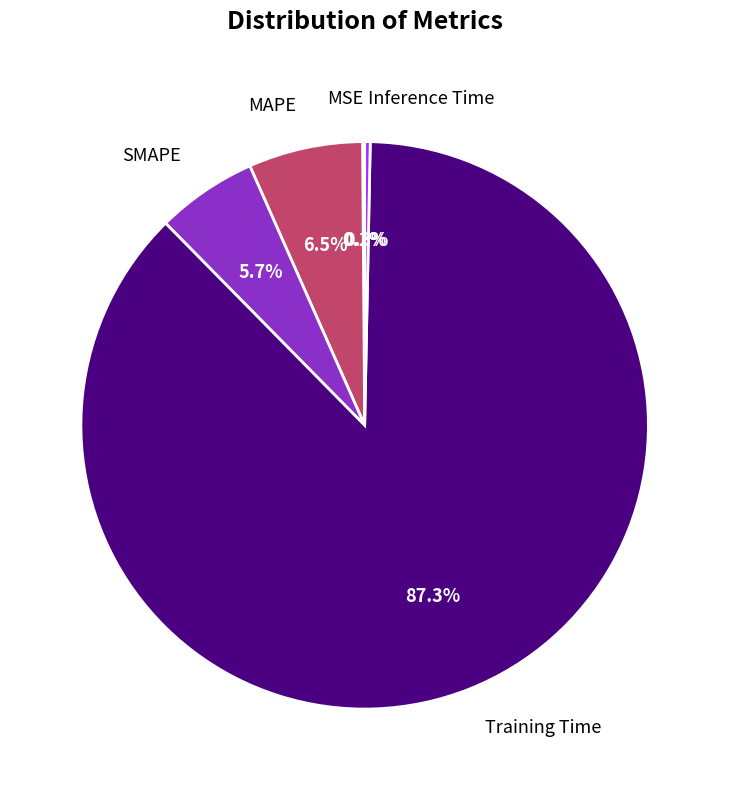

Does any single category account for the majority?

Yes